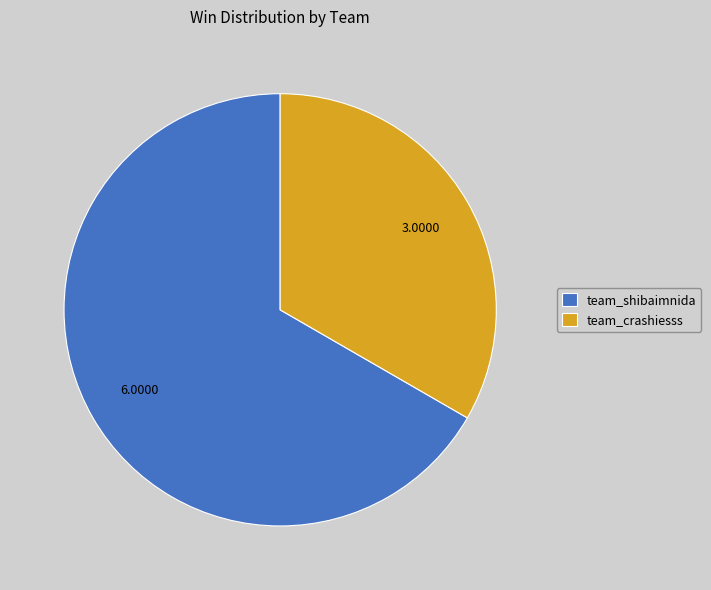

Is the sum of team_shibaimnida and team_crashiesss greater than half?

Yes